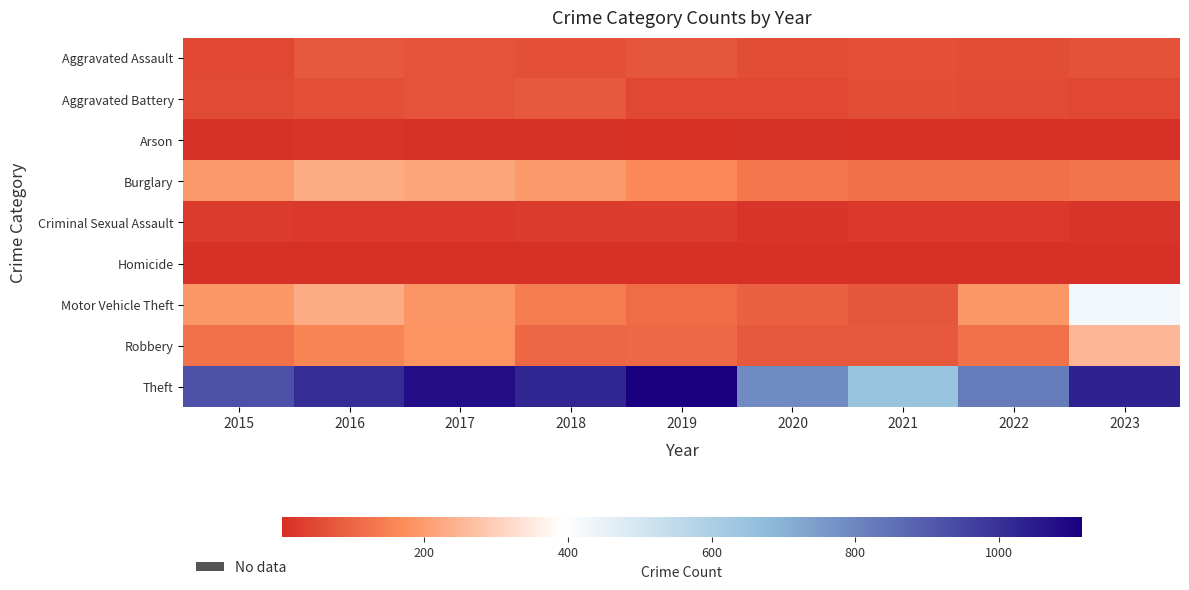

How many series are shown in this chart?

9